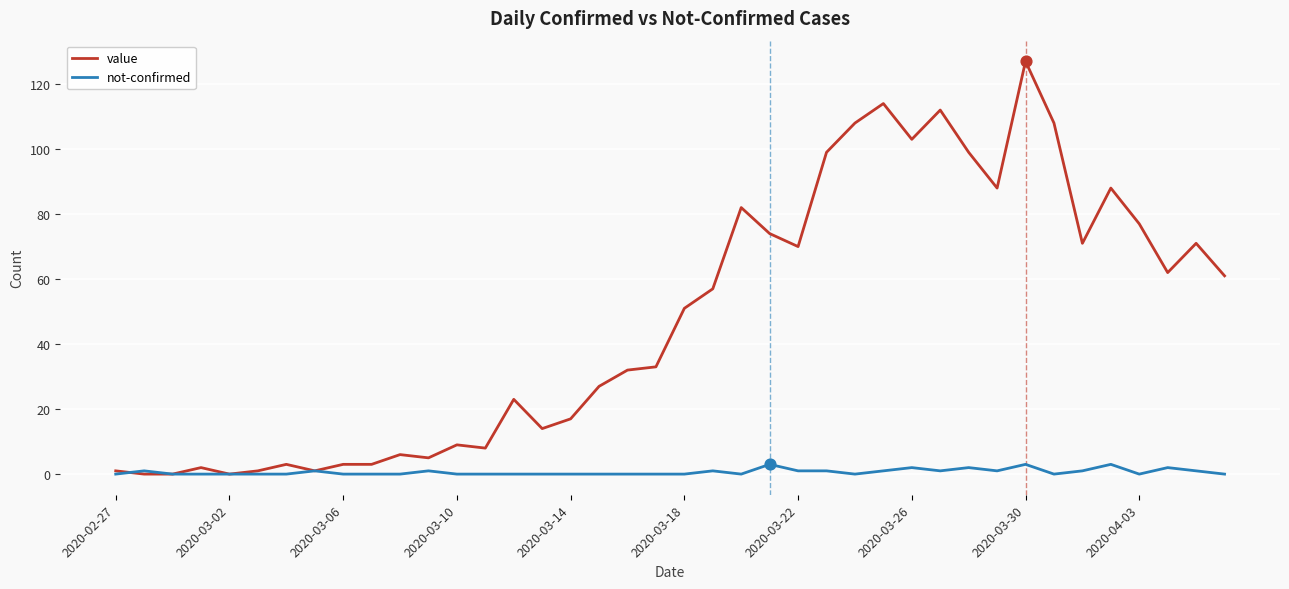

Rank the series by their maximum value, from highest to lowest.

value, not-confirmed